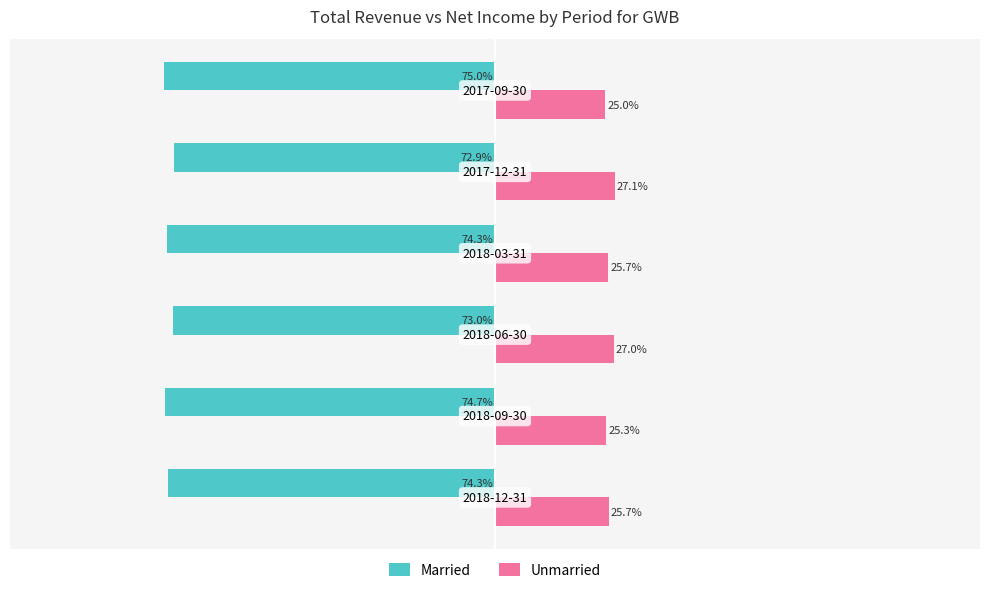

Which series has the largest total across all categories?

Unmarried